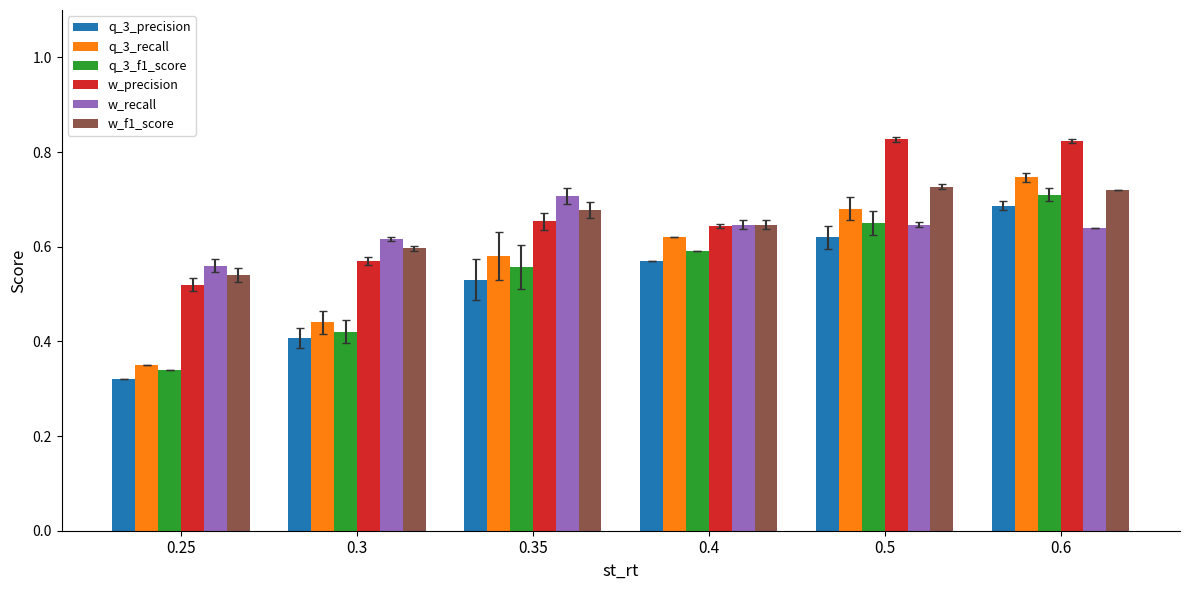

Which label corresponds to the smallest value in the chart?

0.25